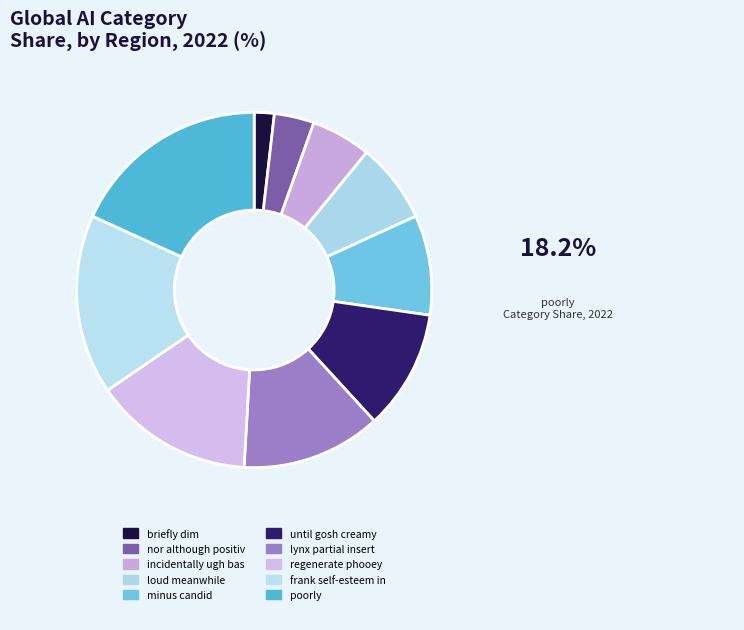

What is the largest slice in the pie chart?

poorly